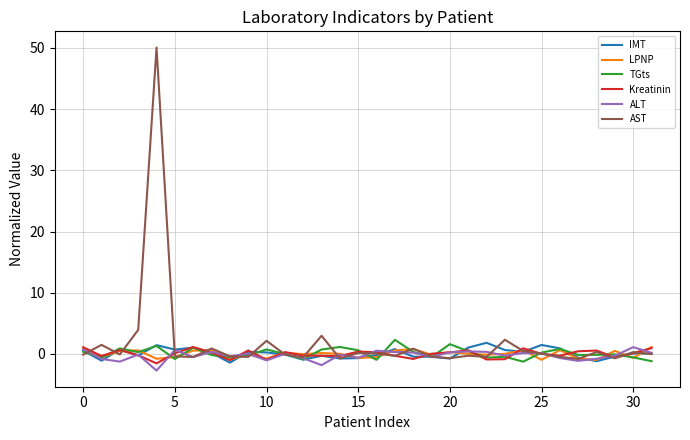

Which series has the widest spread of values?

AST